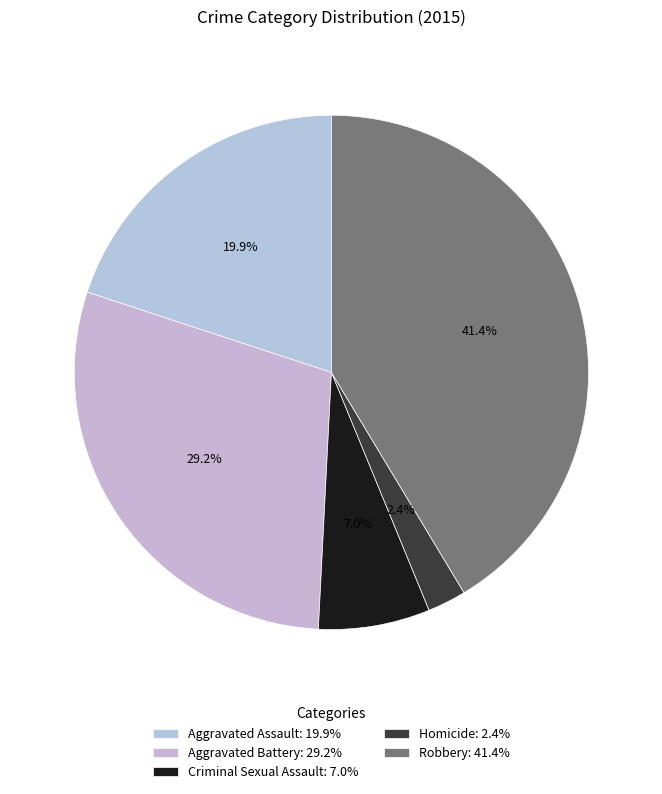

The Aggravated Battery slice represents 20% of the pie. True or false?

False